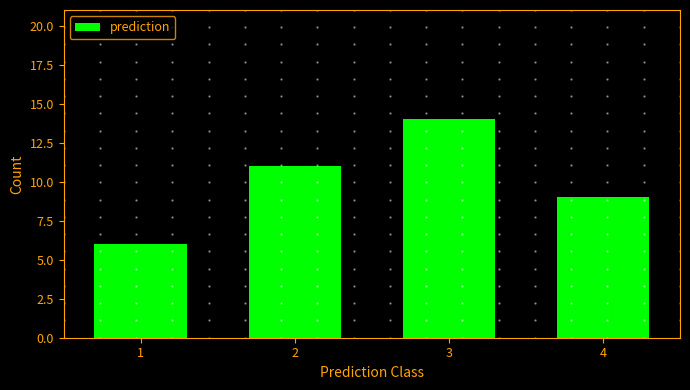

Reading left to right, transcribe all the data shown in this chart.

6	11	14	9